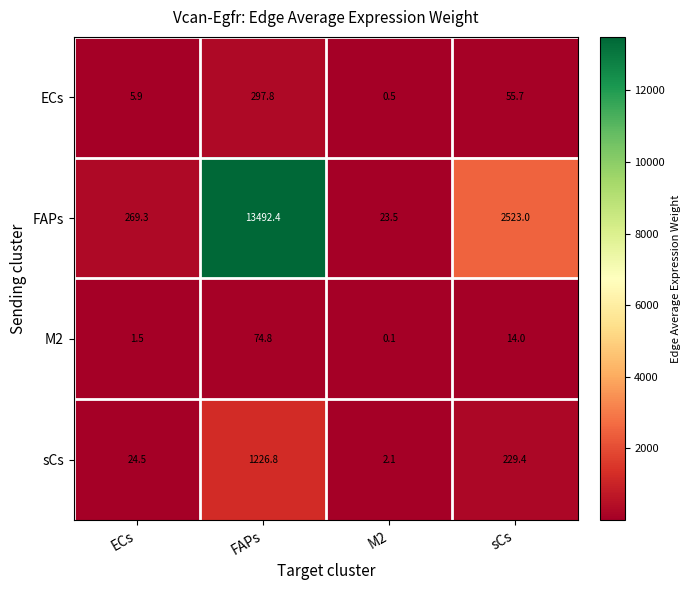

What is the sum of all ECs values?

359.9